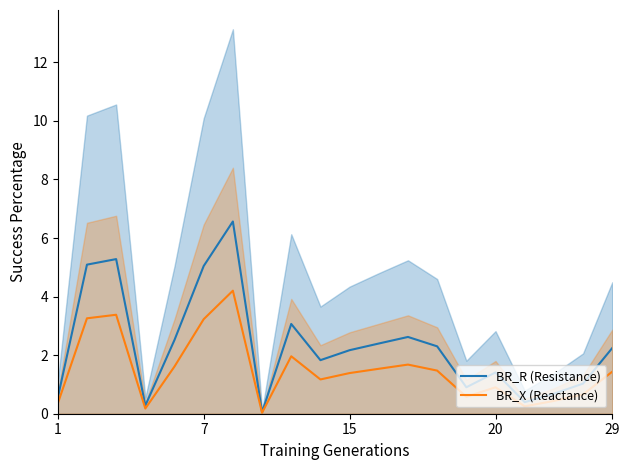

Which series has the largest total across all categories?

BR_R (Resistance)